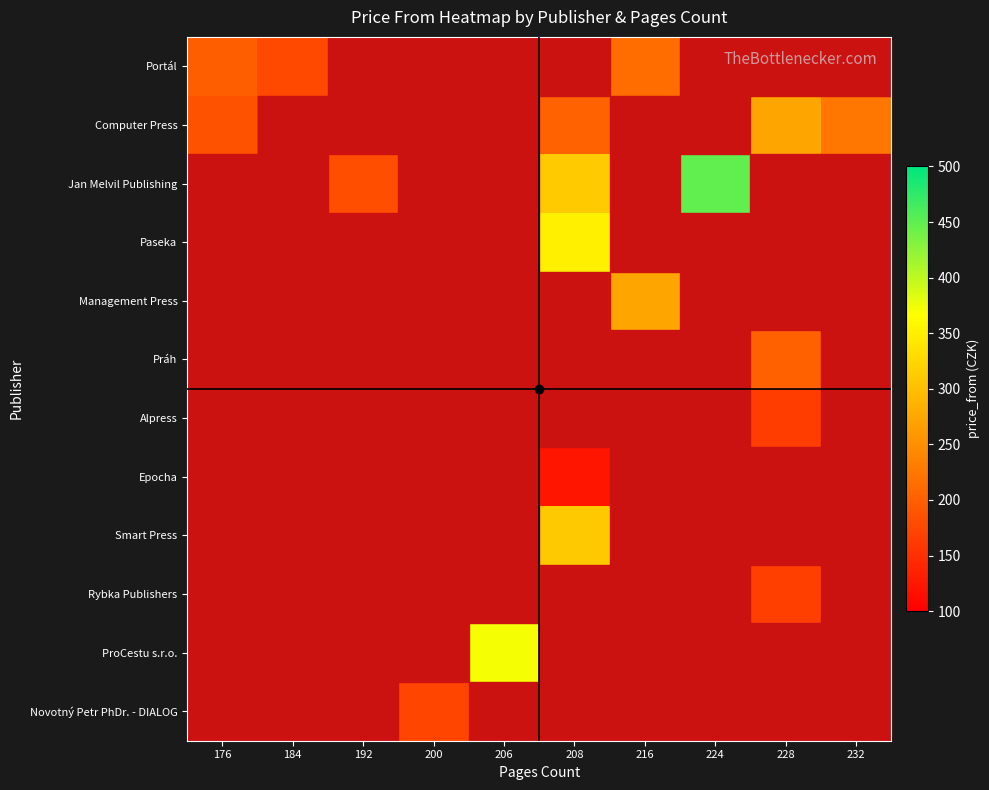

Which series changed the most between 184 and 206?

ProCestu s.r.o.